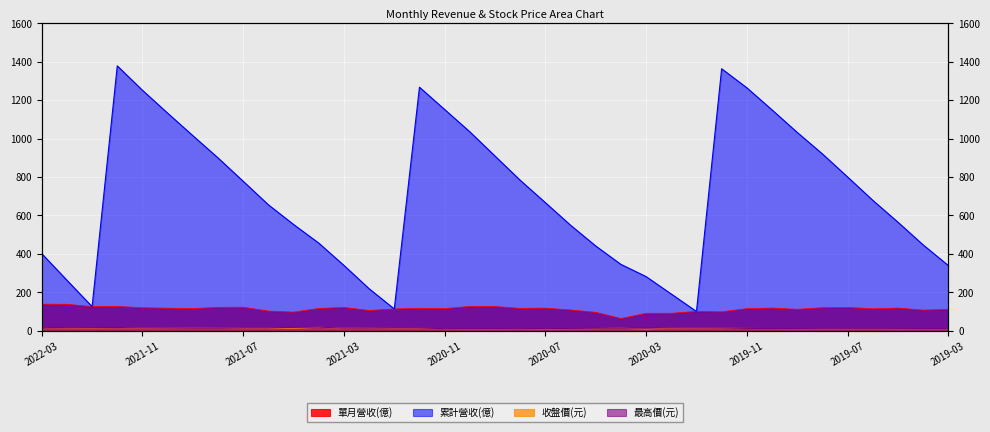

Which series has the widest spread of values?

累計營收(億)